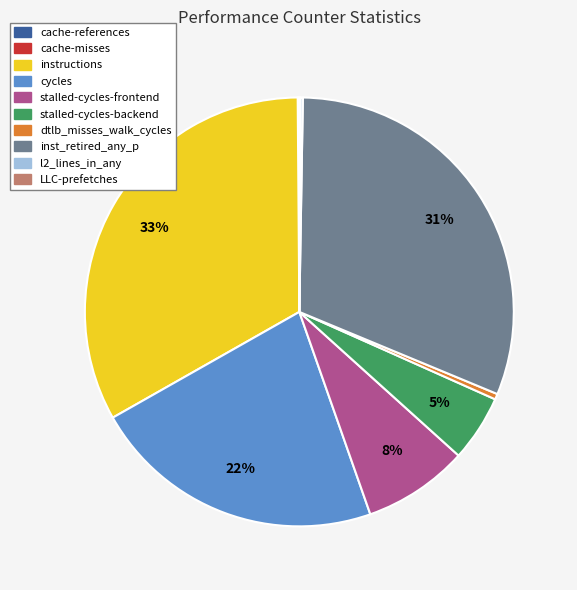

Which slice is the largest?

instructions